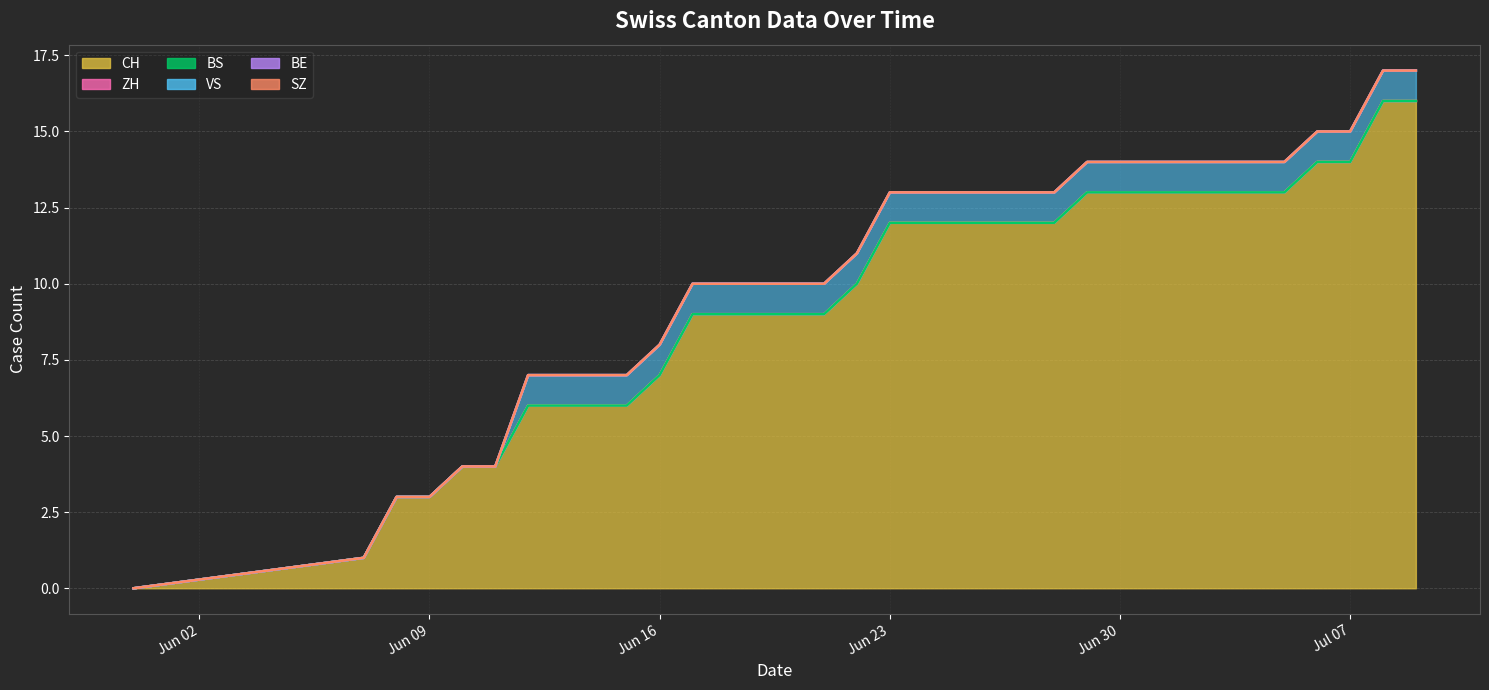

True or false: CH line has more than 2 points higher than both neighbors.

False